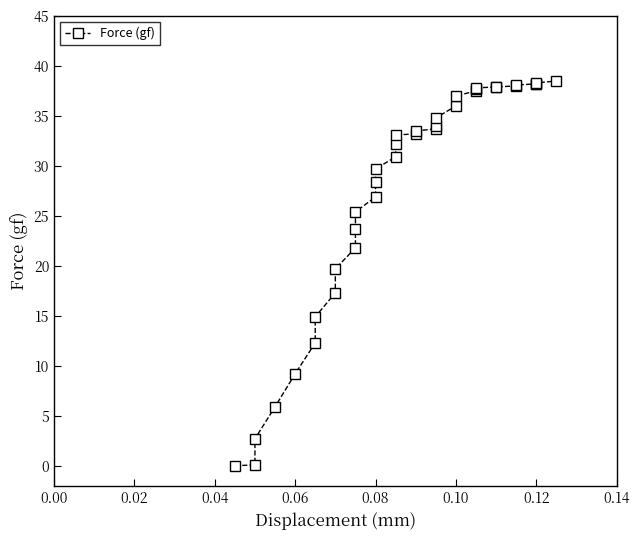

Does the chart display data point markers on the line(s)?

Yes